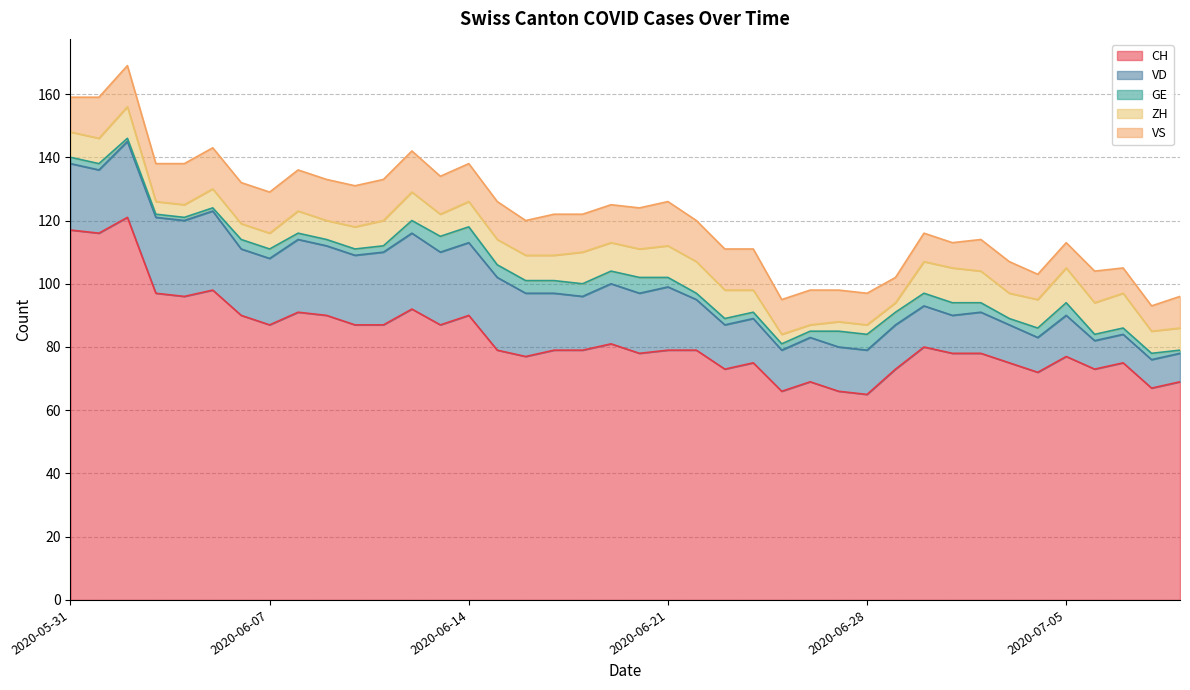

How many interior local valleys does the VS series have?

4